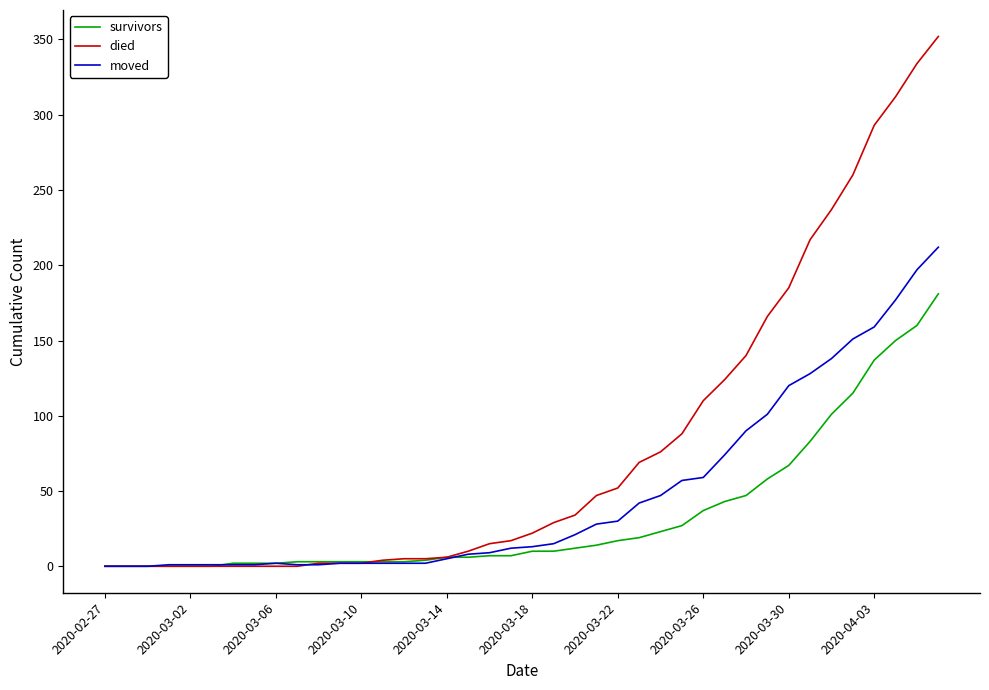

List the series in order of their overall mean, highest first.

died, moved, survivors